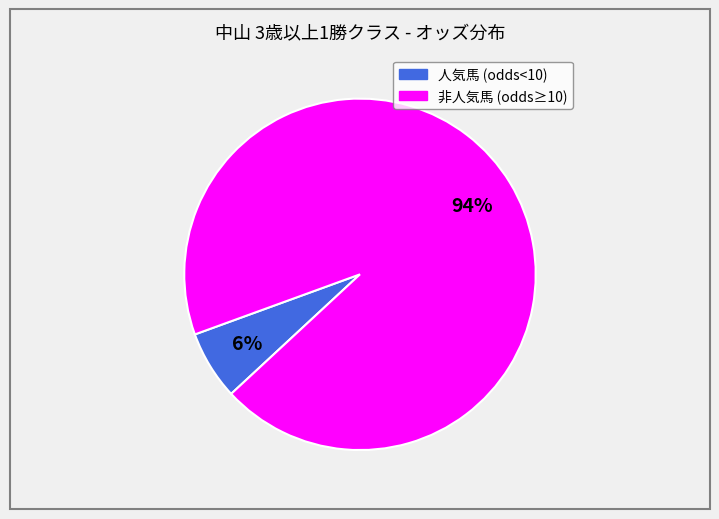

To the nearest percent, what is the average slice percentage?

50%